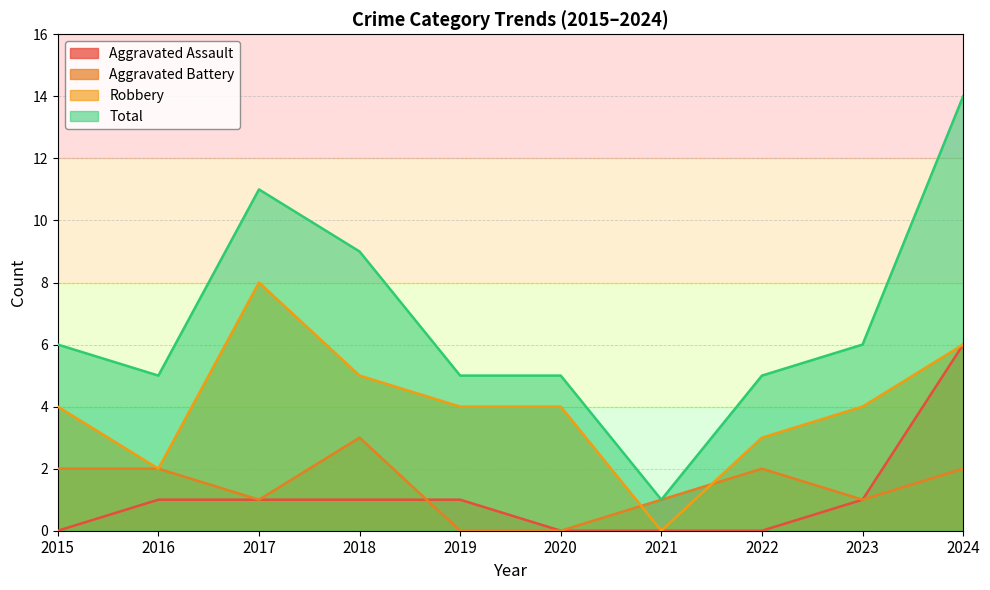

True or false: Robbery has more than 0 points higher than both neighbors.

True